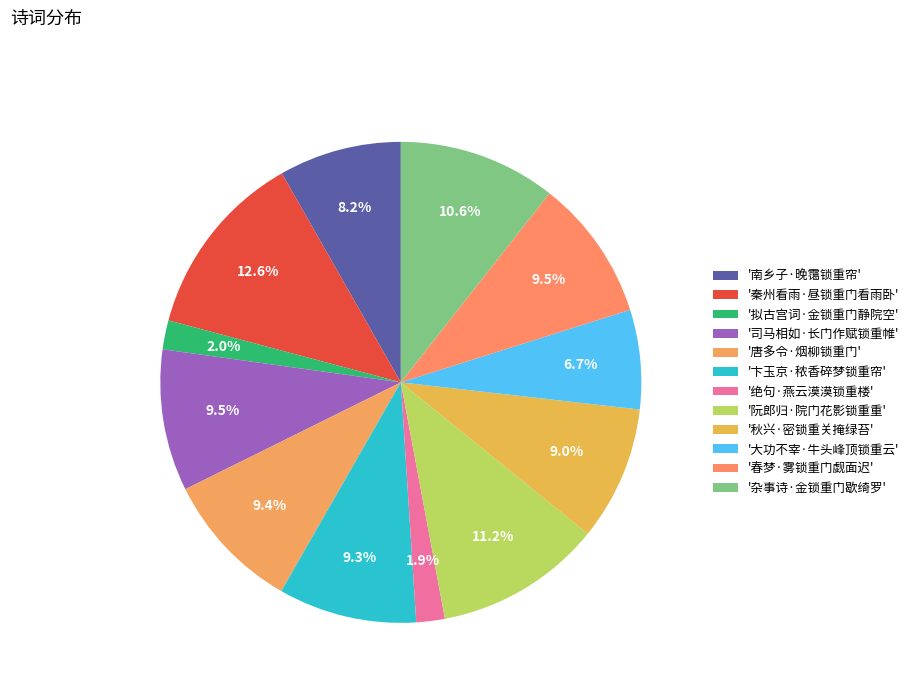

Which category has the biggest portion of the pie?

'秦州看雨·昼锁重门看雨卧'